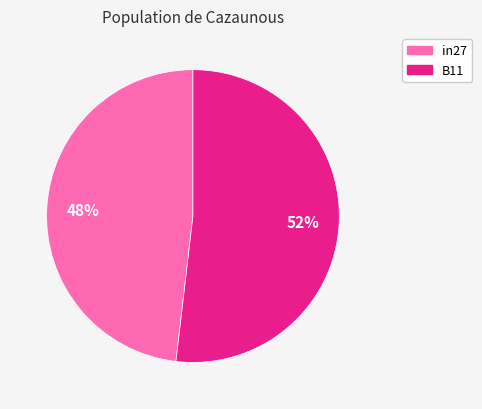

Does any single category account for the majority?

Yes